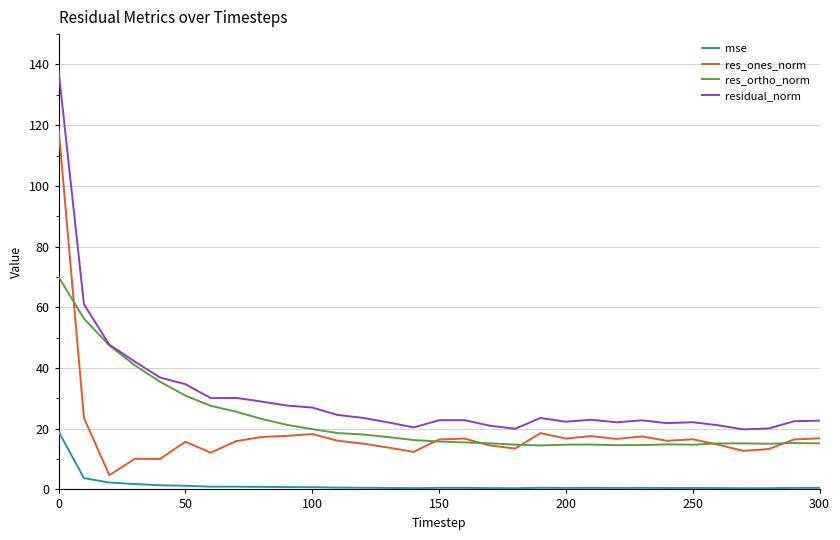

True or false: mse and res_ortho_norm cross at least once.

False